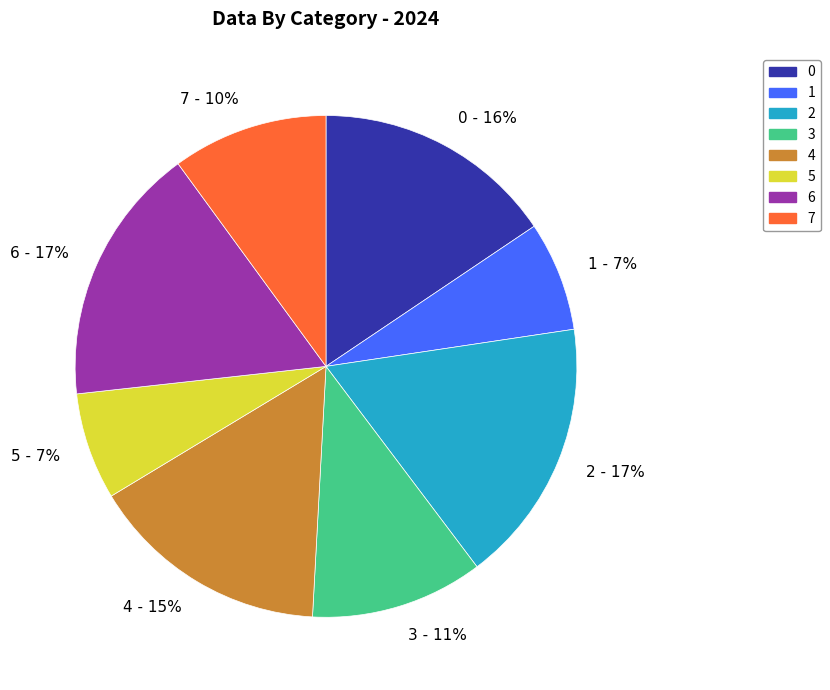

Do 7 - 10% and 0 - 16% together represent more than half of the pie?

No